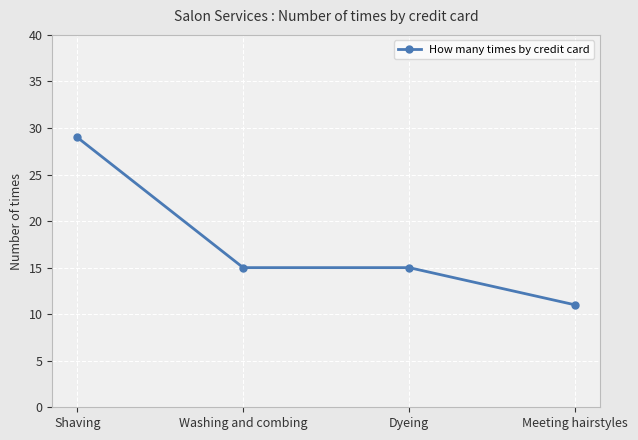

Which label corresponds to the smallest value in the chart?

Meeting hairstyles